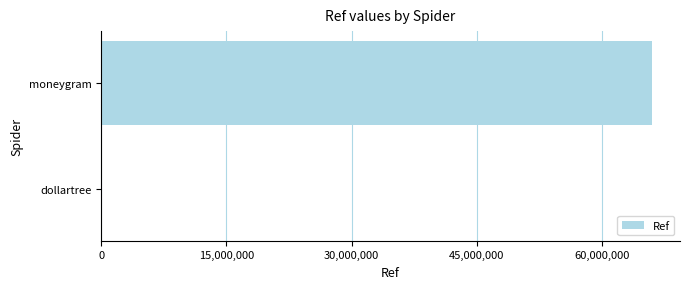

True or false: the data shows 66035527 at moneygram.

True